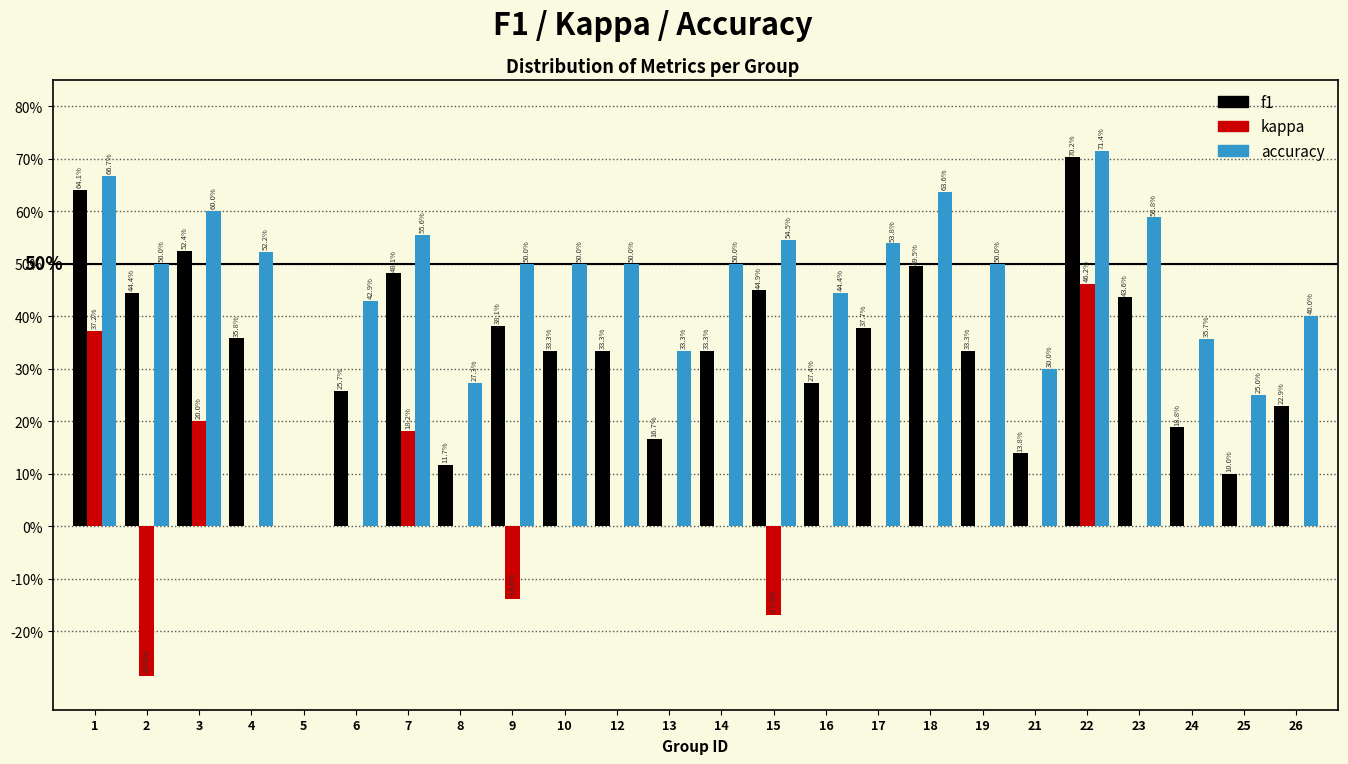

Are the bars horizontal?

No